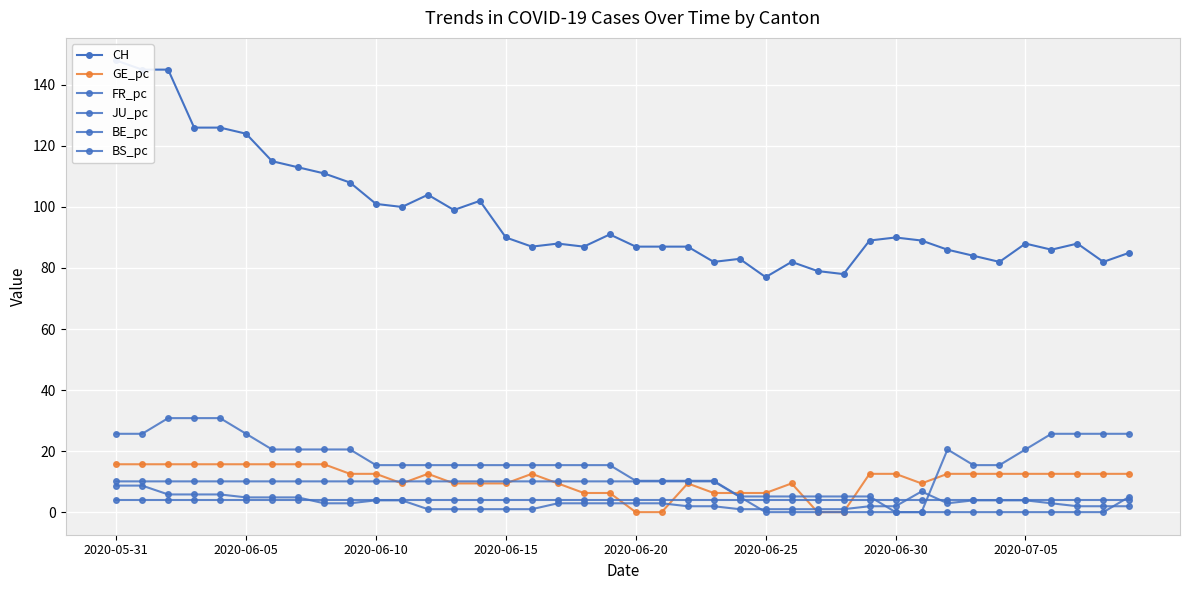

True or false: BS_pc and CH cross at least once.

False